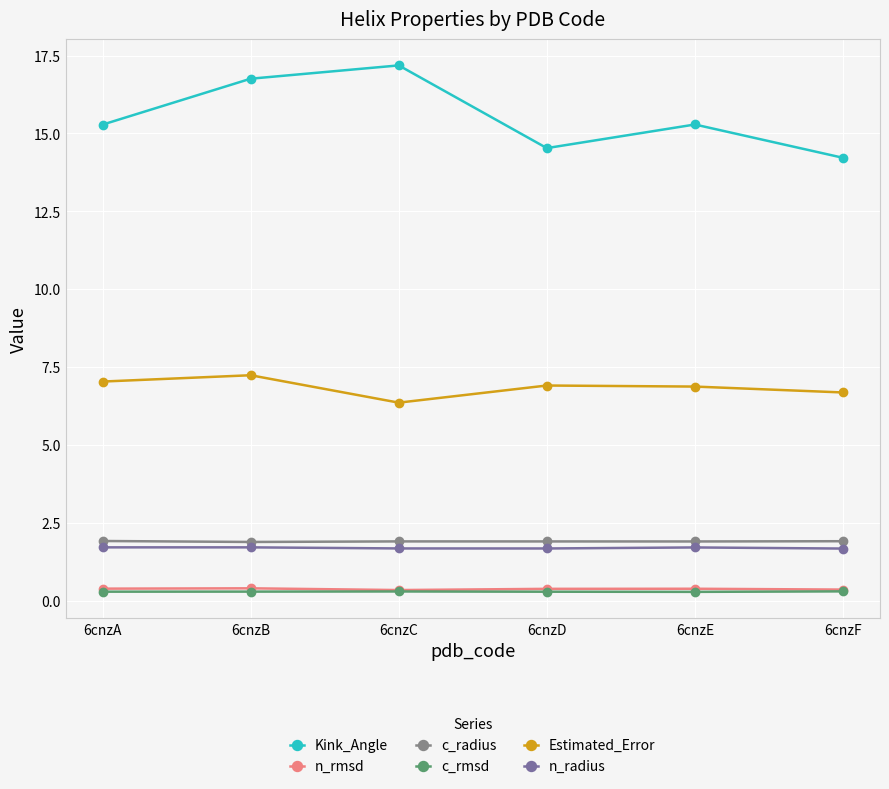

How many data points does each series have?

6